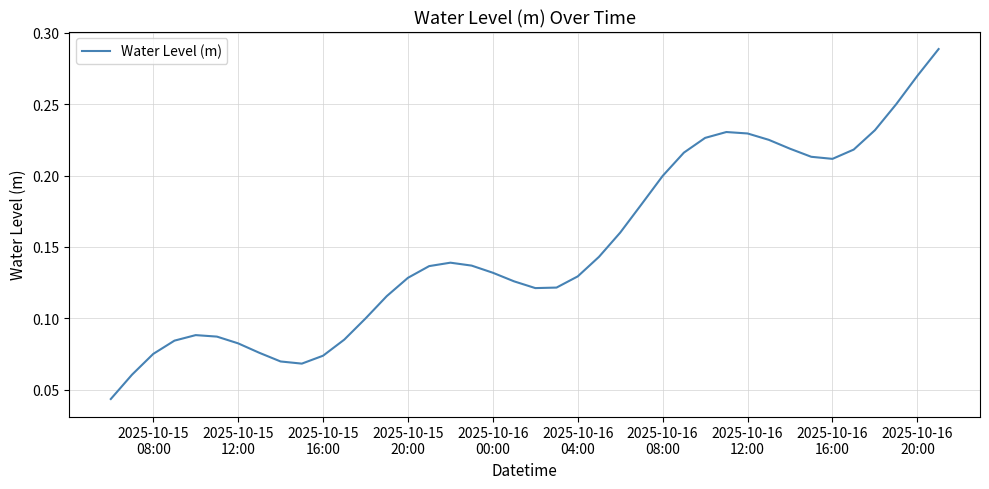

Does the chart display data point markers on the line(s)?

No